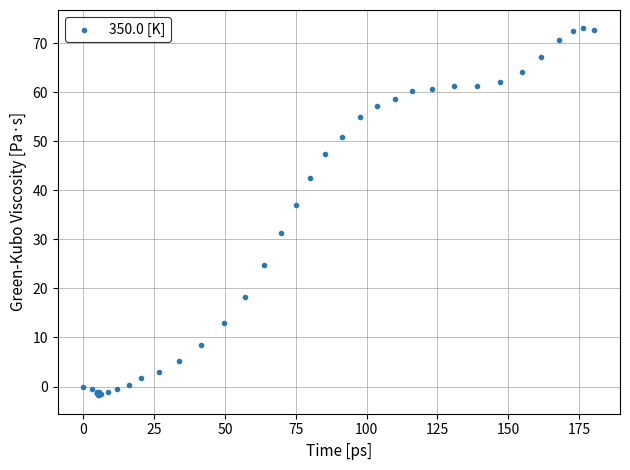

What Y value in the scatter plot is closest to 35?

36.9